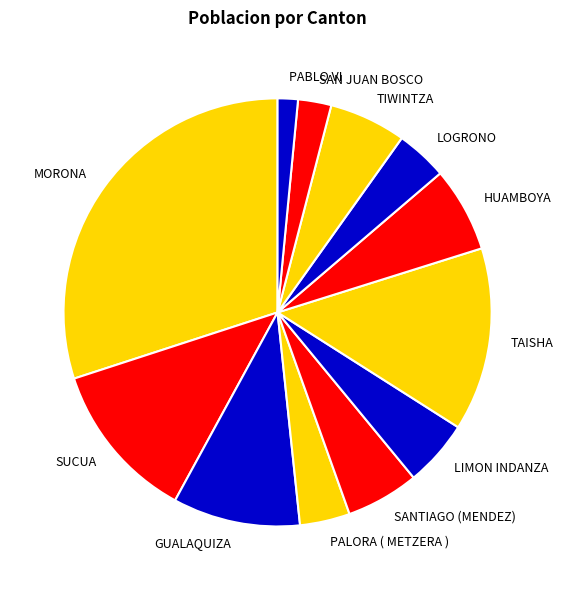

Which category has the biggest portion of the pie?

MORONA